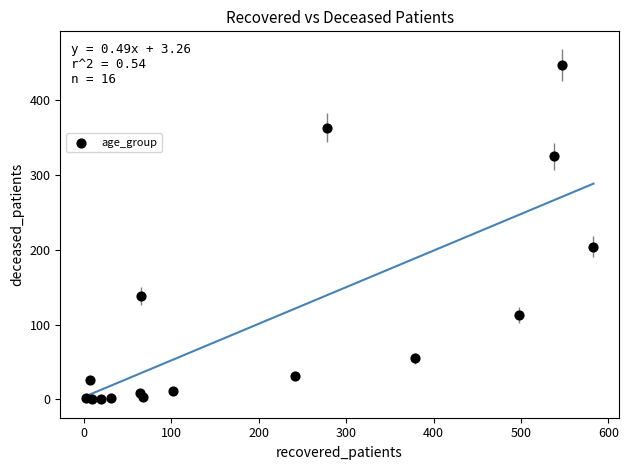

What Y value in the scatter plot is closest to 223?

204